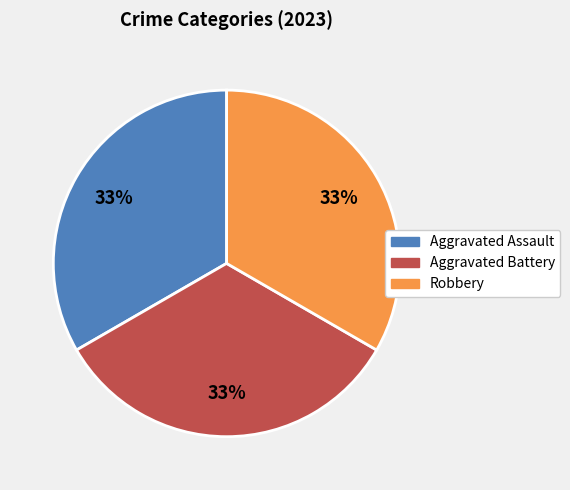

To the nearest percent, what is the average slice percentage?

33%